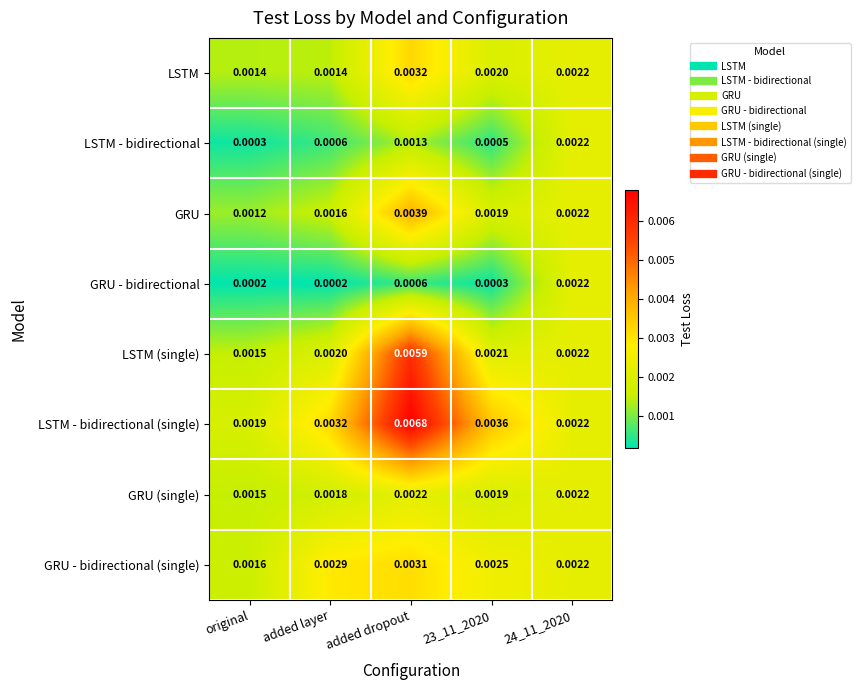

Which series has the largest total across all categories?

LSTM - bidirectional (single)